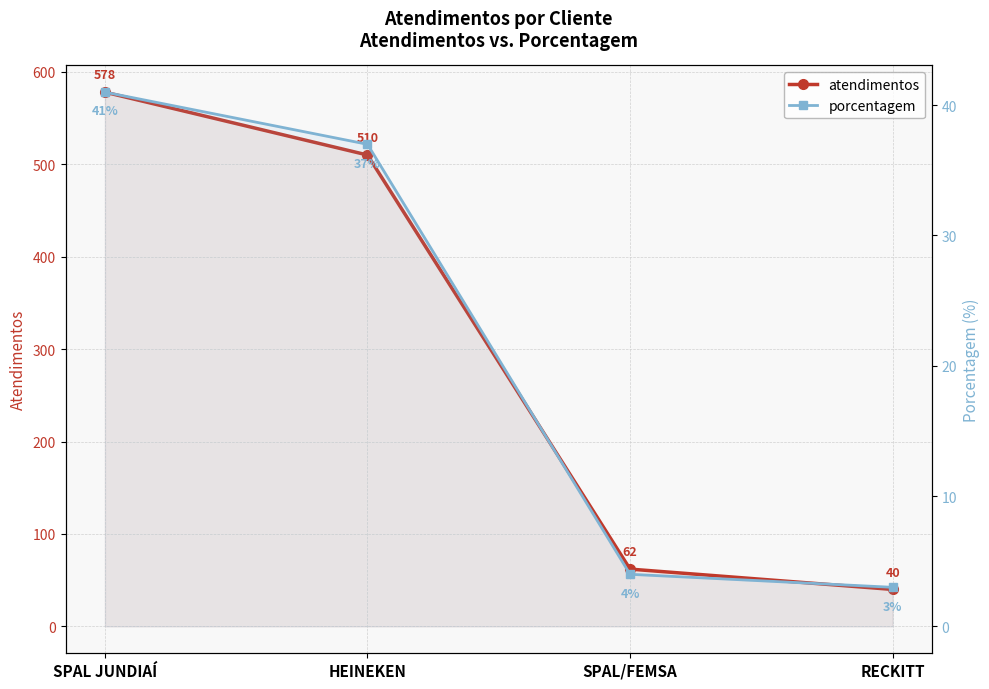

How many values in the porcentagem series exceed 37?

1